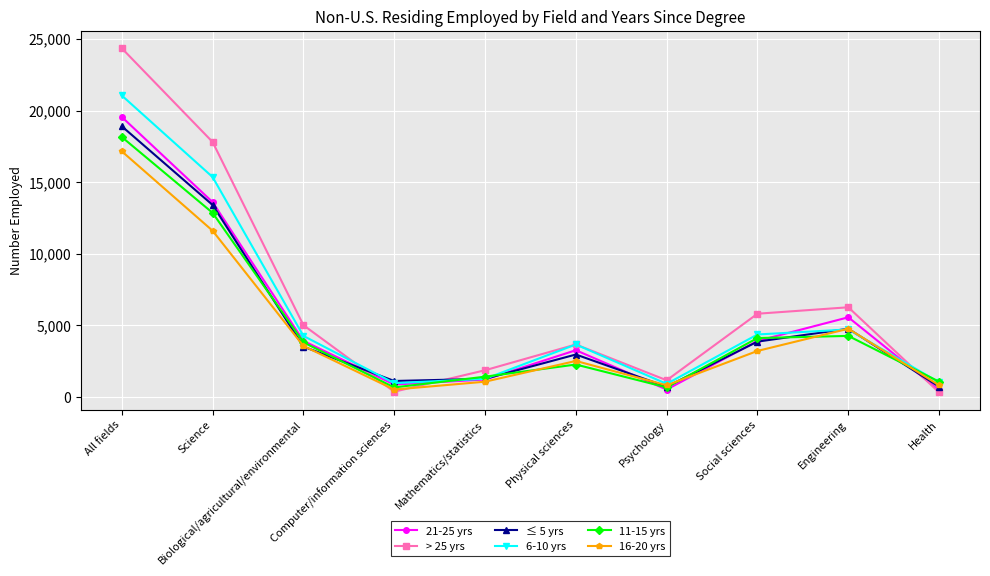

What is the label of the 3rd point from the left?

Biological/agricultural/environmental